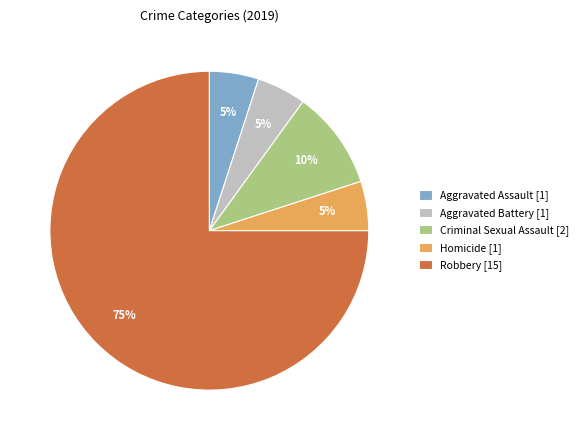

Does Robbery represent more than half of the total?

Yes